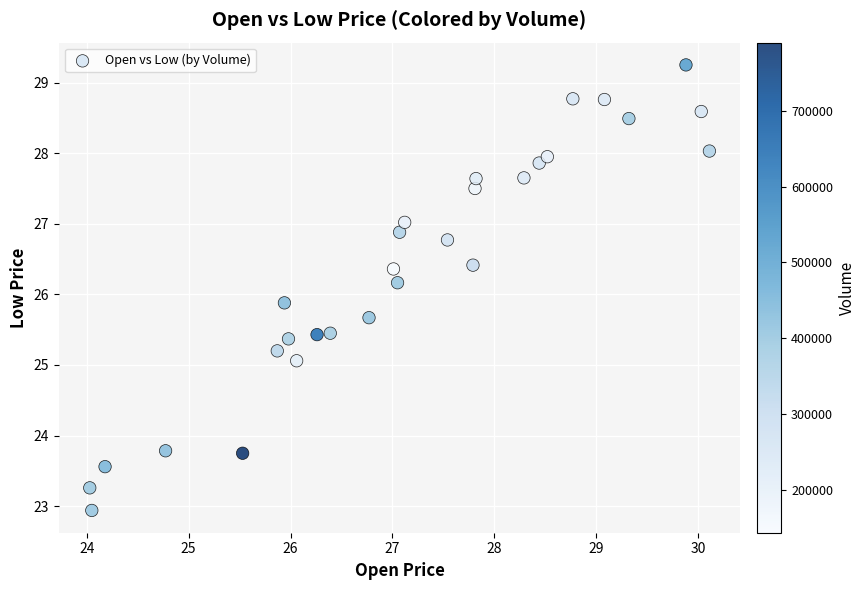

What is the range of Y values (max minus min)?

6.3